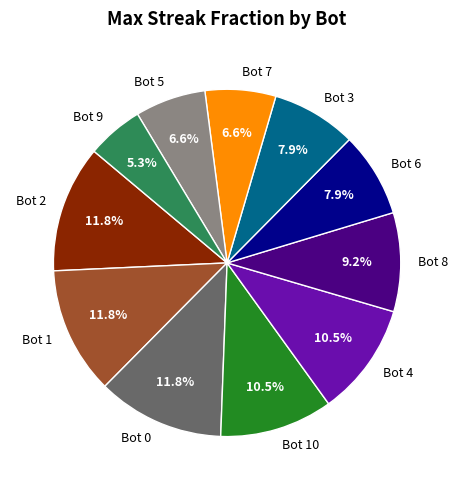

What percentage do Bot 7 and Bot 8 together represent?

15.8%